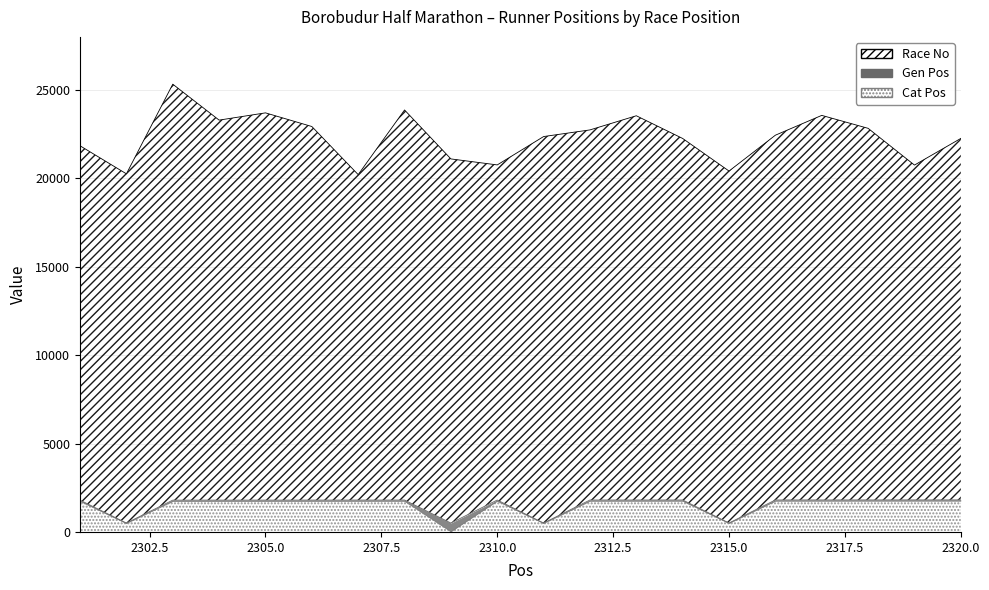

The Race No series shows 20255 at 2302. True or false?

True